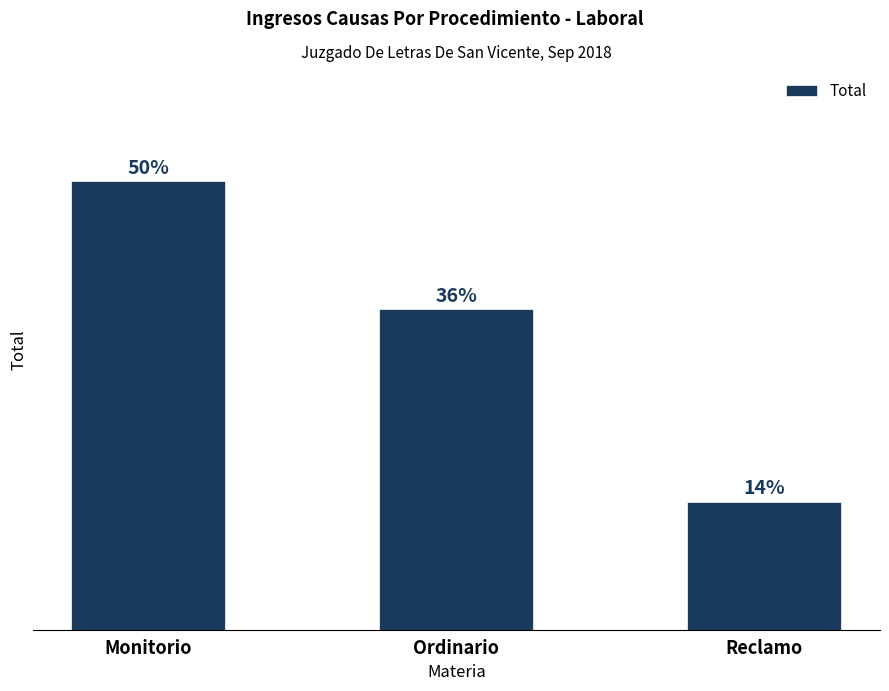

Are the bars horizontal?

No